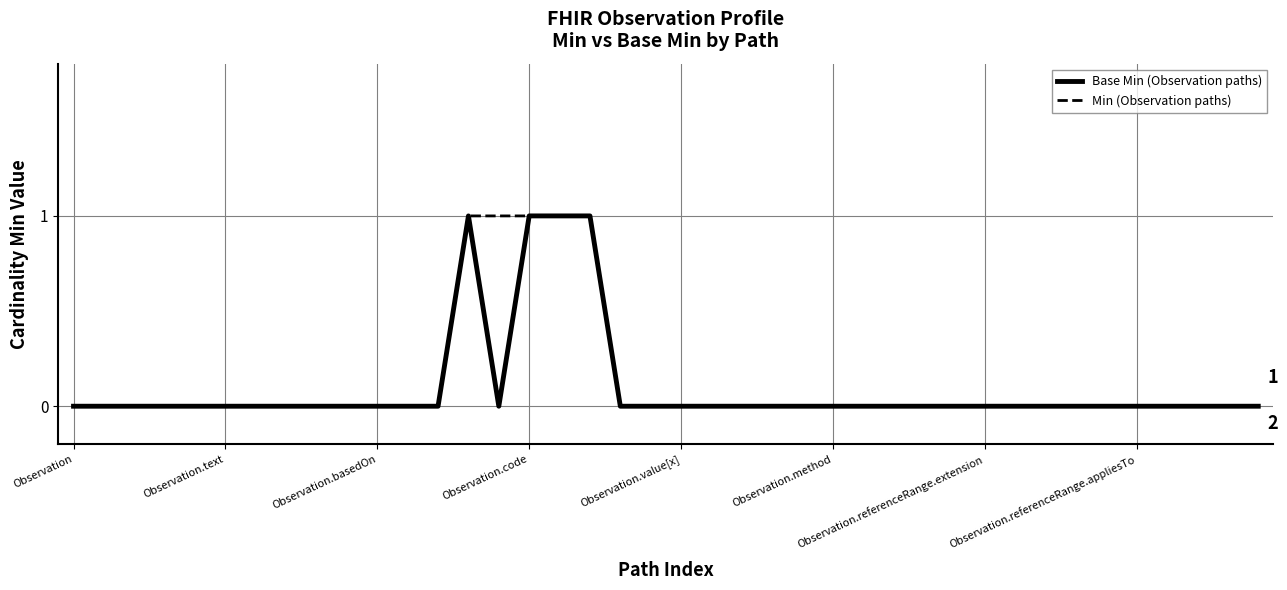

Which series has the widest spread of values?

Base Min (Observation paths)